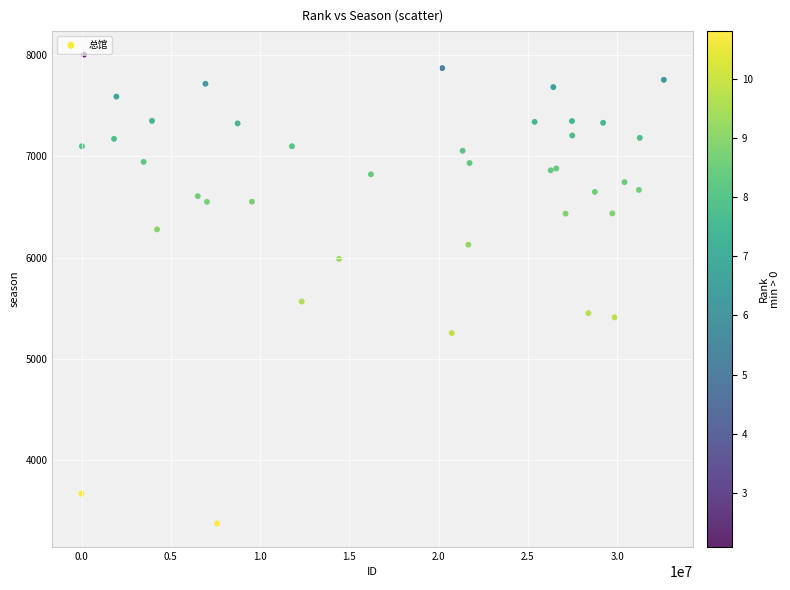

What Y value in the scatter plot is closest to 5688?

5564